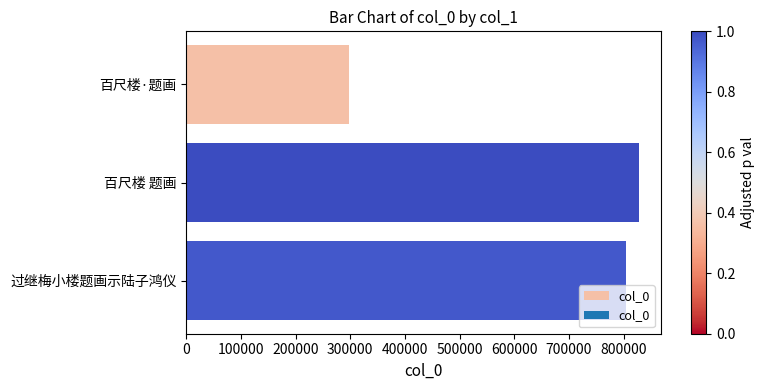

Reading bottom to top, extract all data points from this chart.

805035	827249	297842